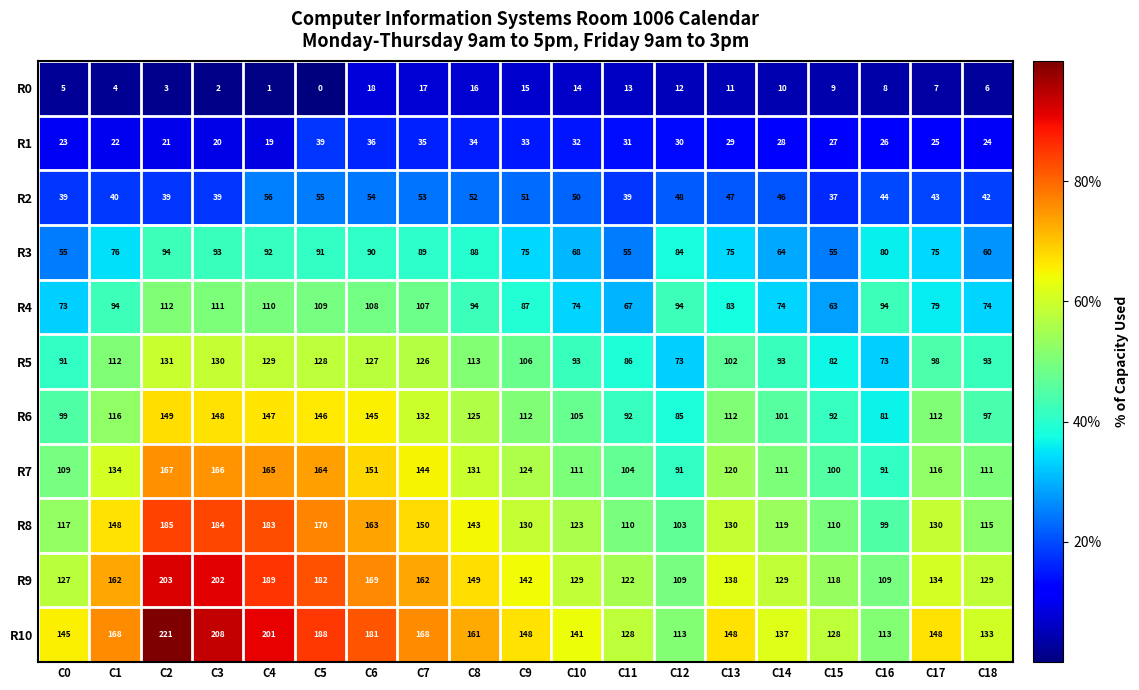

At how many categories does at least one series exceed 76?

19